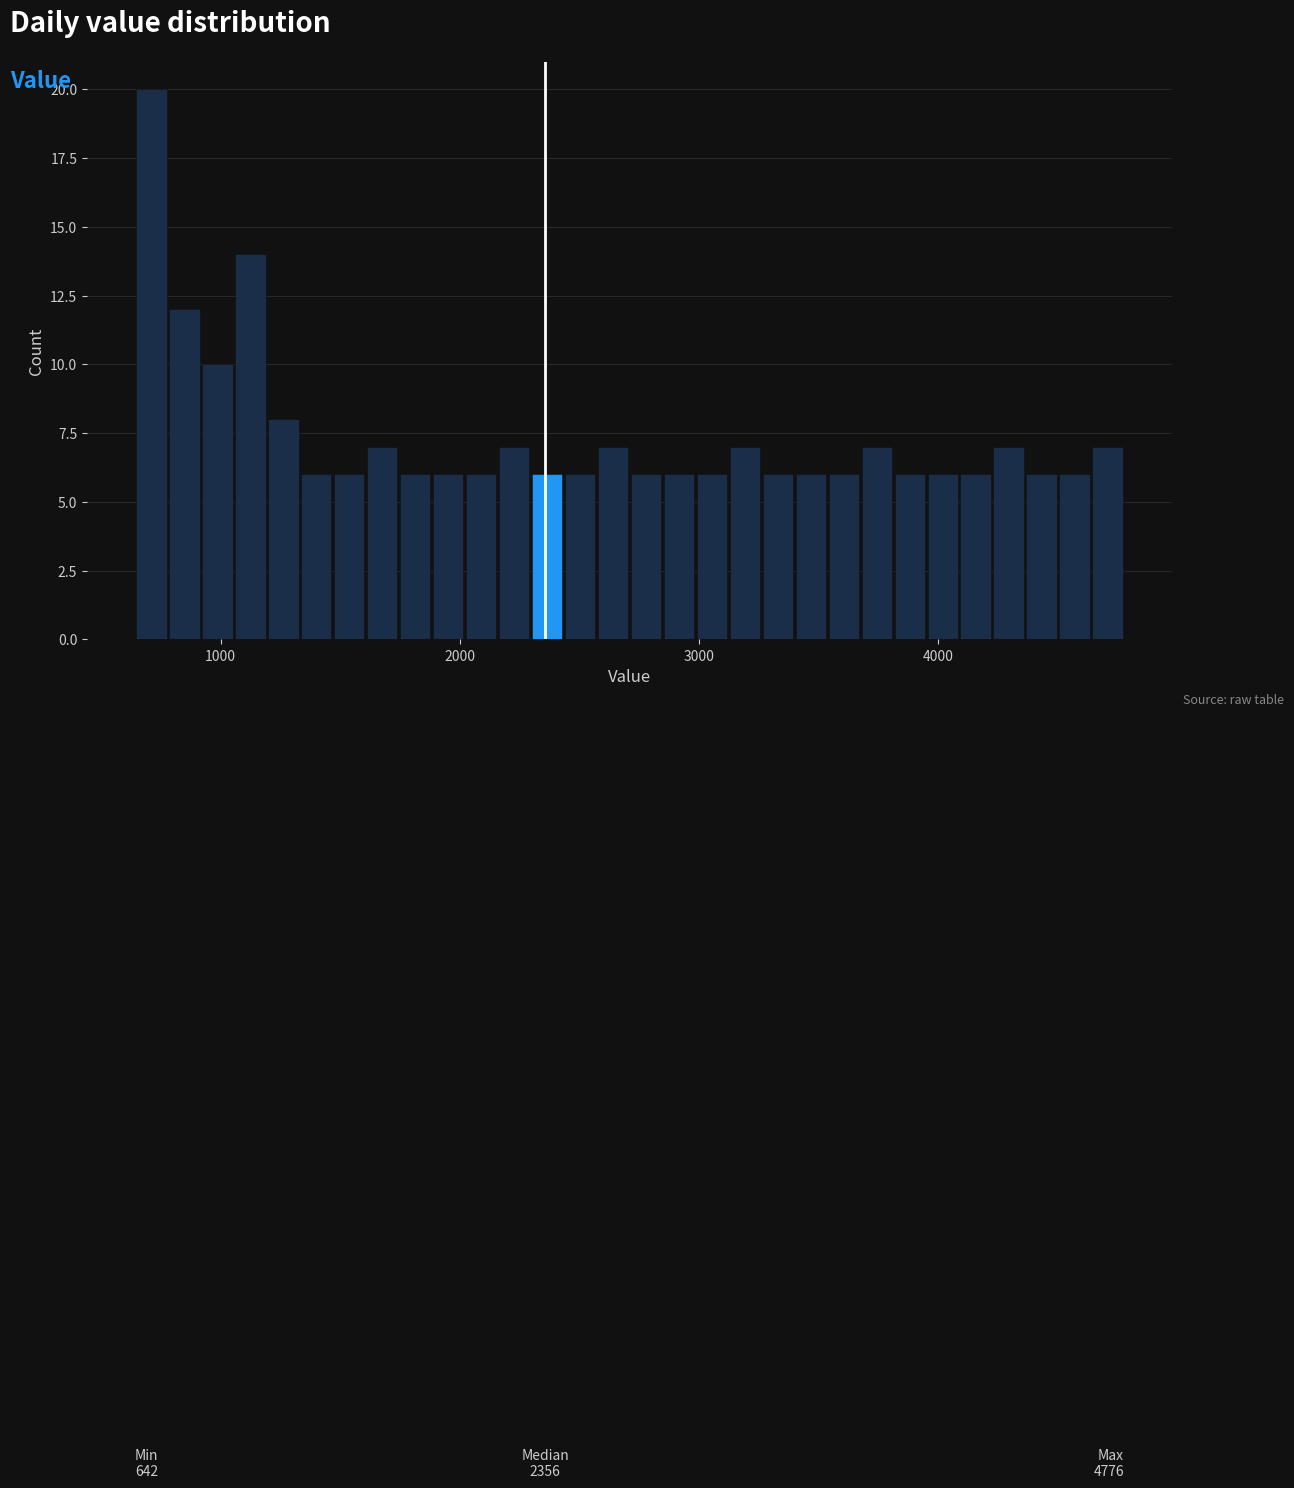

Around what value on the x-axis is the tallest bar? Give the approximate position of its centre, as read against the axis.

700